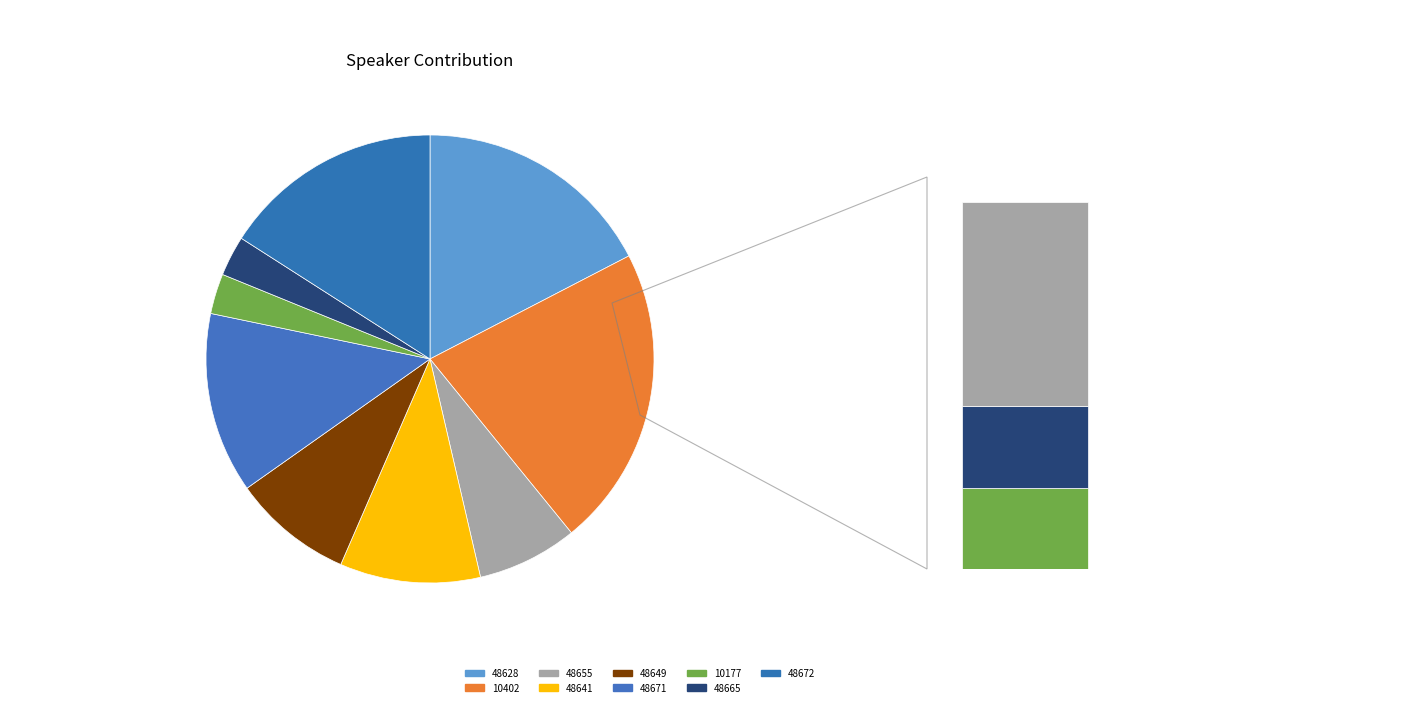

Count the number of slices in the pie.

9